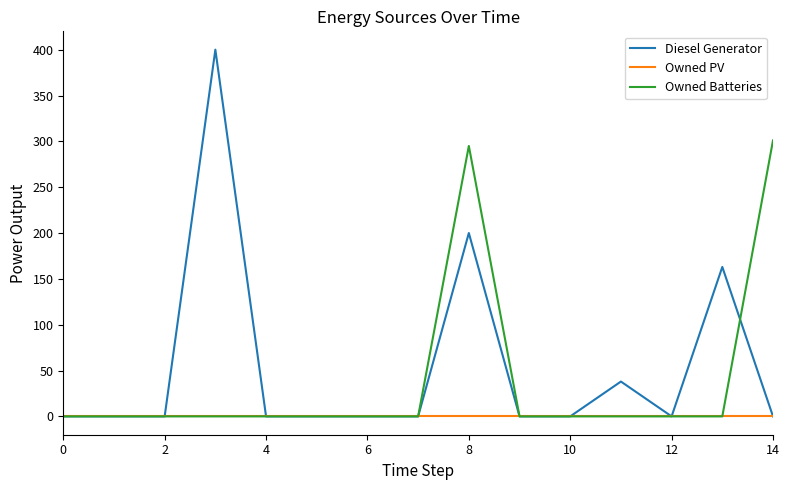

Rank the series by their maximum value, from highest to lowest.

Diesel Generator, Owned Batteries, Owned PV